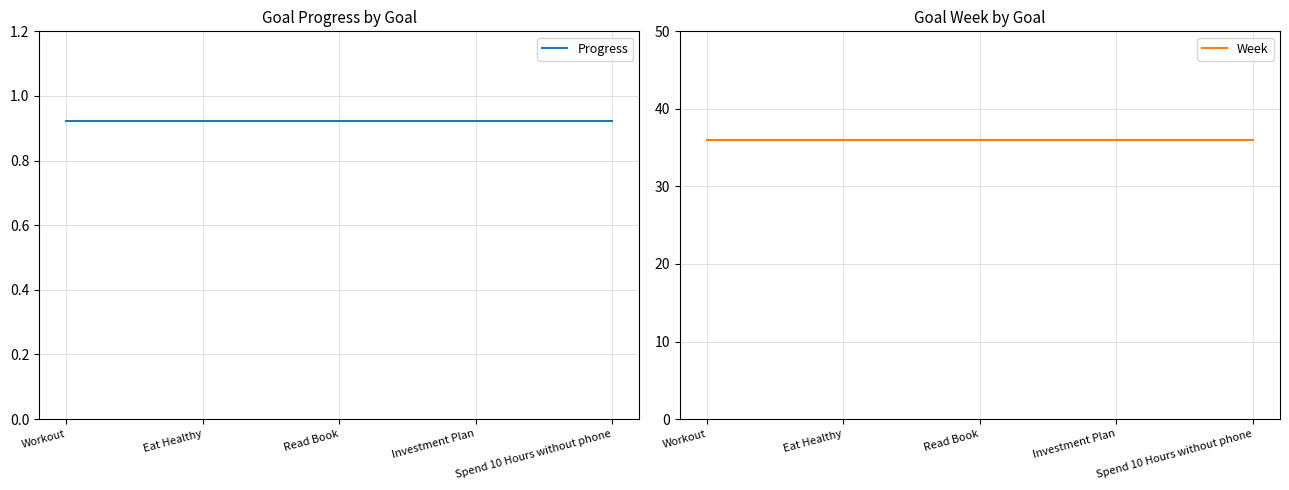

The Progress series shows 0.9 at Workout. True or false?

True